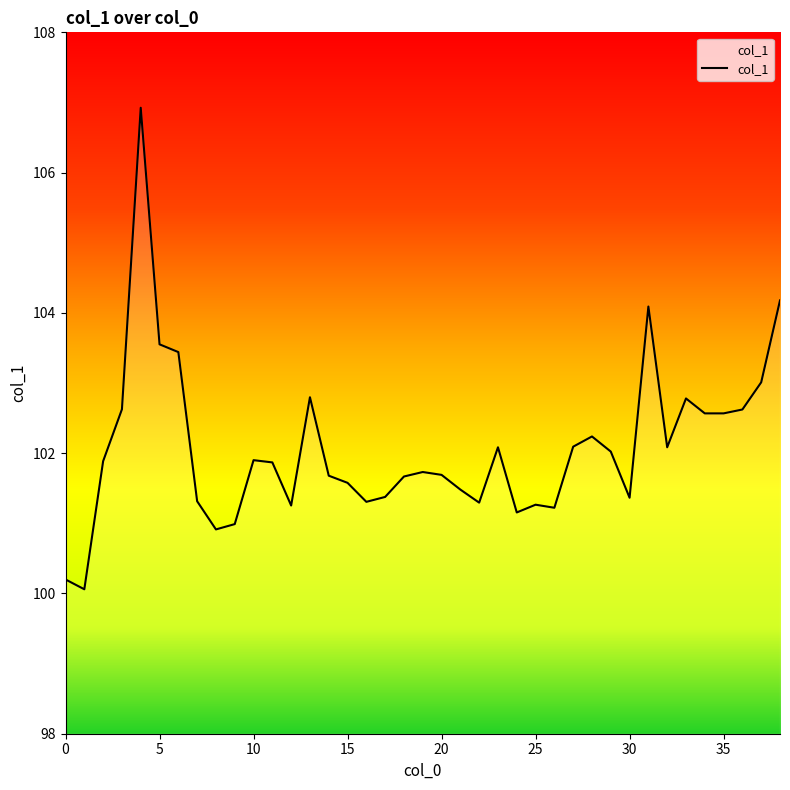

True or false: there are more than 1 points higher than both neighbors.

True